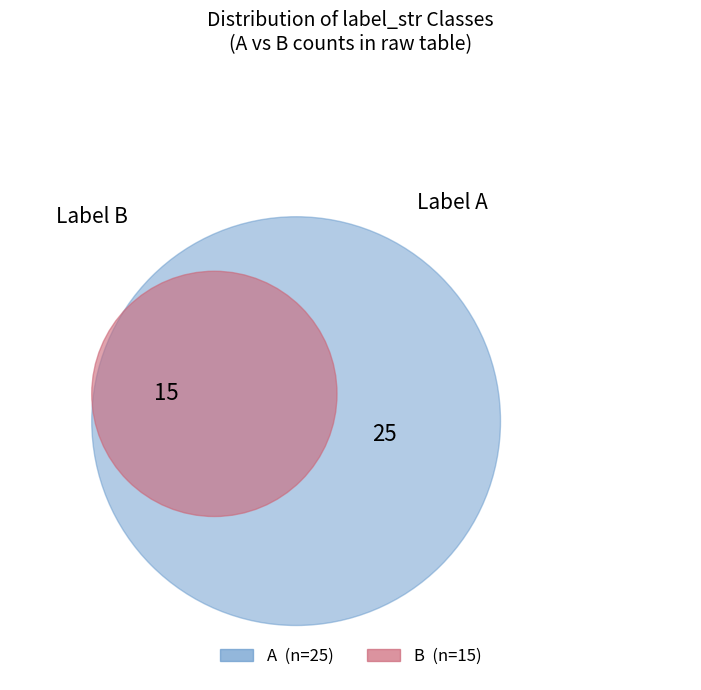

The A slice represents 62% of the pie. True or false?

True